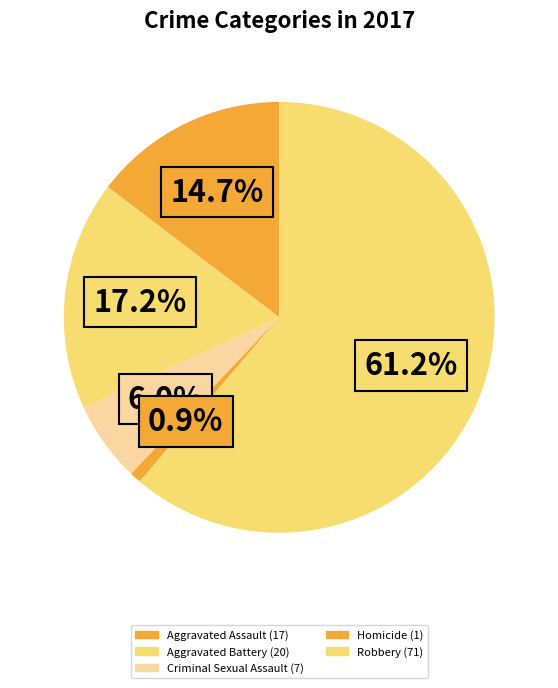

Combined, do Criminal Sexual Assault and Aggravated Assault account for over 50%?

No